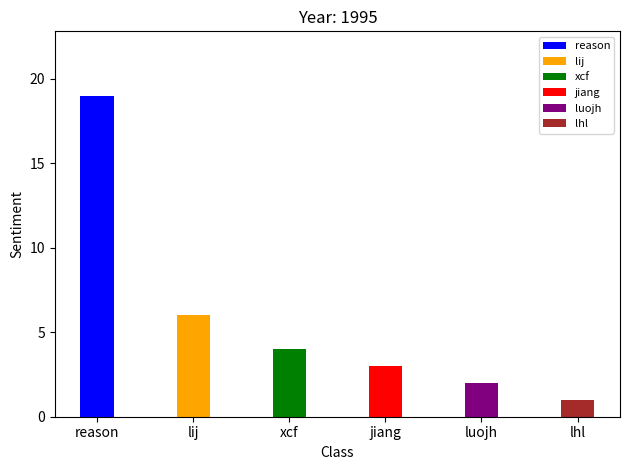

How many data points in count are above 4?

2